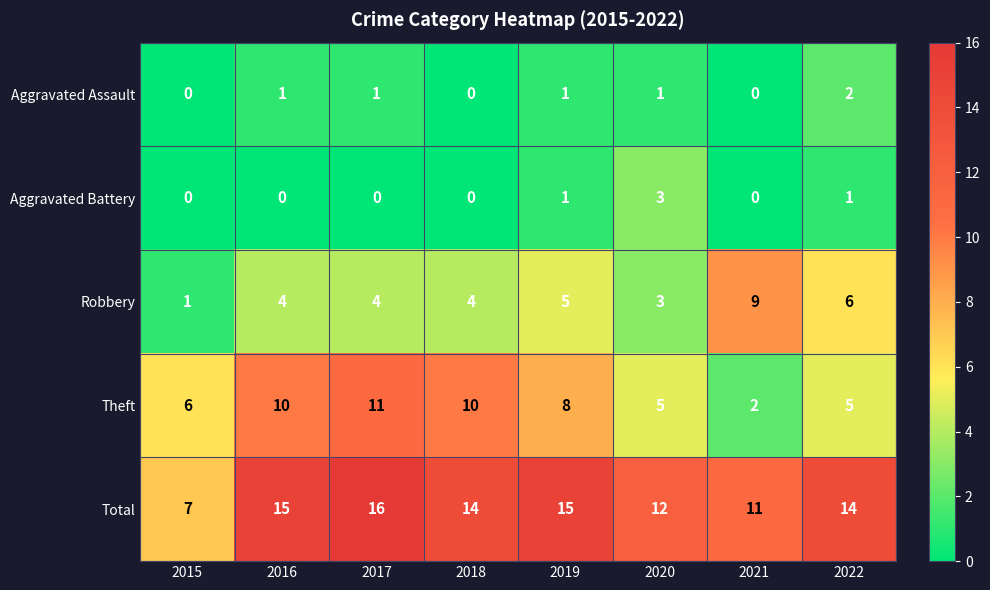

What is the total value across all series at 2018?

28